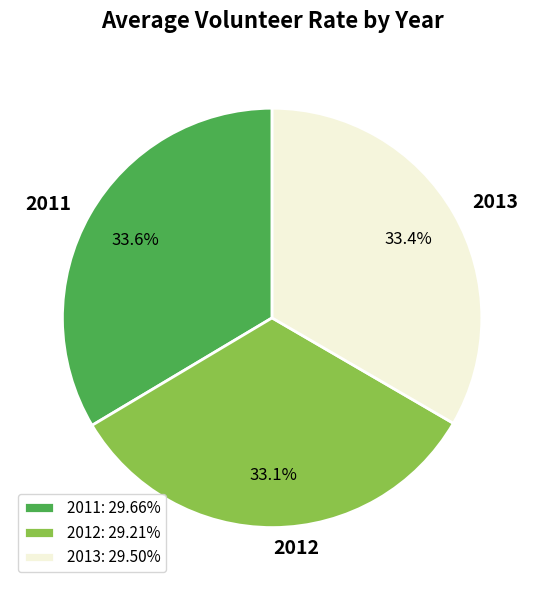

What is the ratio of the value at 2013 to the value at 2011?

1.0